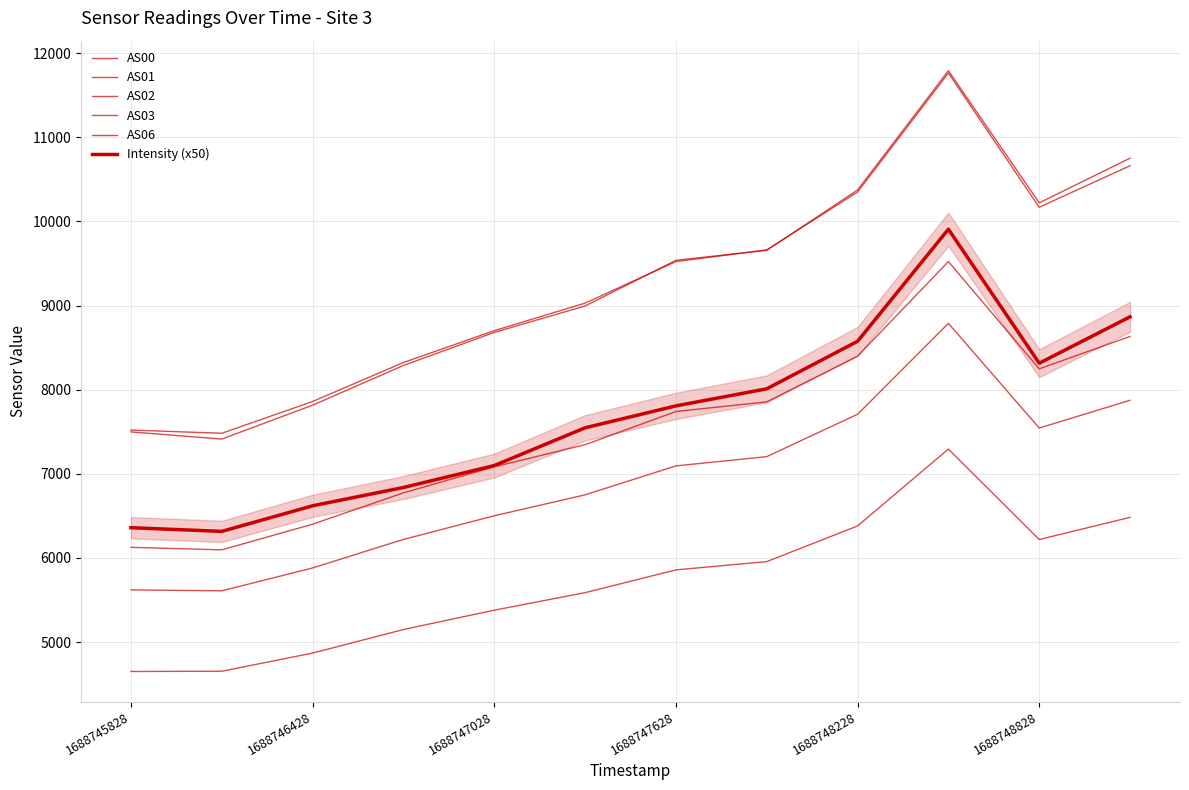

What is the maximum value for AS03?

11764.0